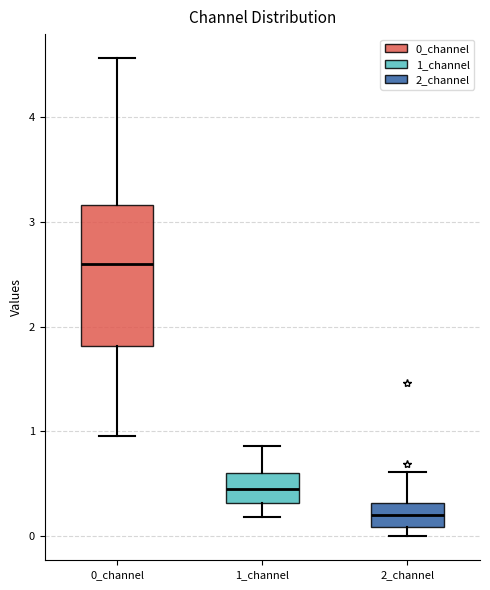

Which box's median line is the lowest?

2_channel